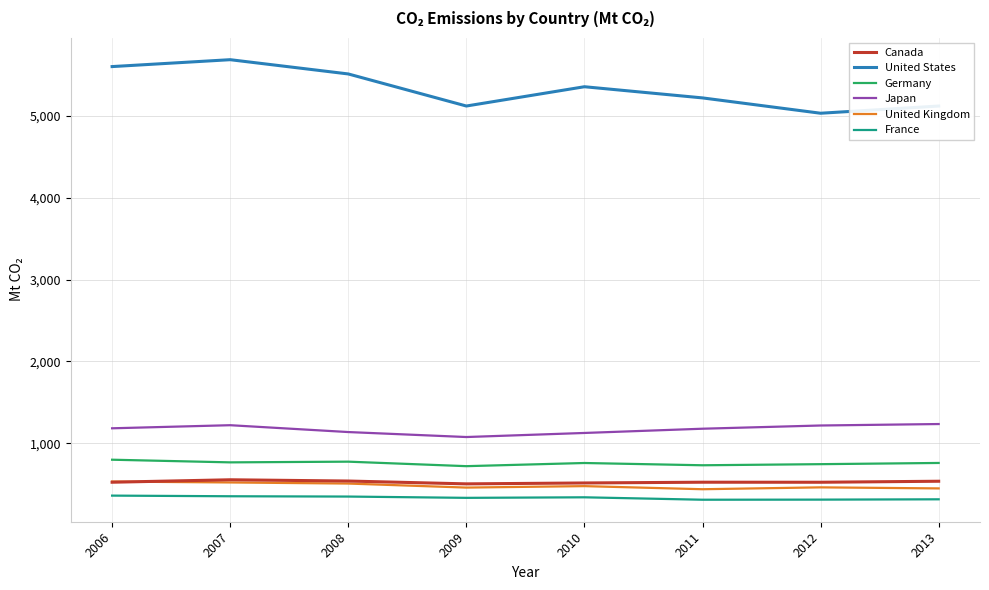

At how many categories does at least one series exceed 1150?

8